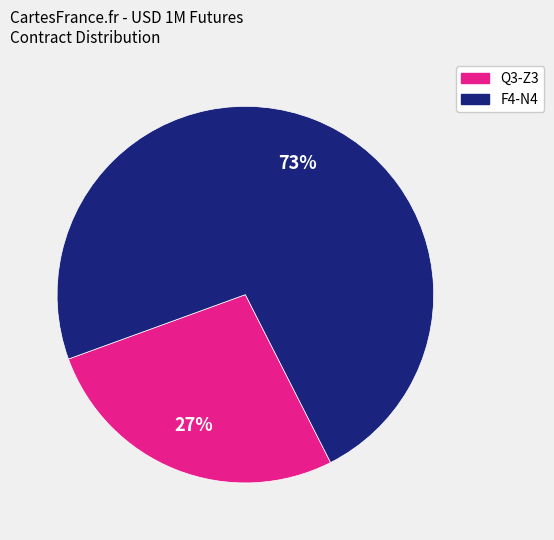

Which slice is the largest?

F4-N4